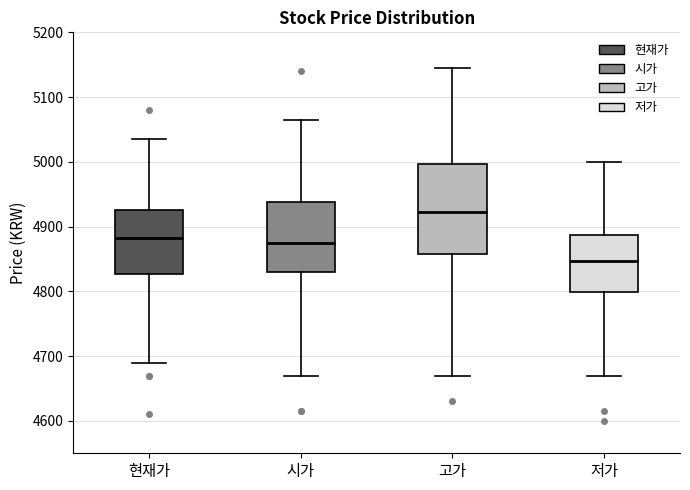

Reading left to right, read every box against the y-axis: the position of its median line, the range the box covers, and the ends of its whiskers. The values are not printed on the chart, so give them approximately, as read against the axis.

현재가: median 4880, box 4830 to 4930, whiskers 4690 to 5040
시가: median 4880, box 4830 to 4940, whiskers 4670 to 5070
고가: median 4920, box 4860 to 5000, whiskers 4670 to 5150
저가: median 4850, box 4800 to 4890, whiskers 4670 to 5000